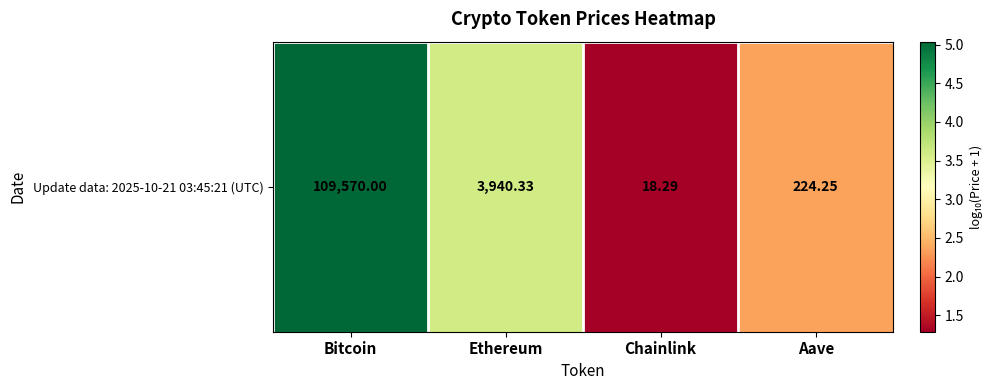

What is the sum of the values at Bitcoin and Ethereum?

8.6